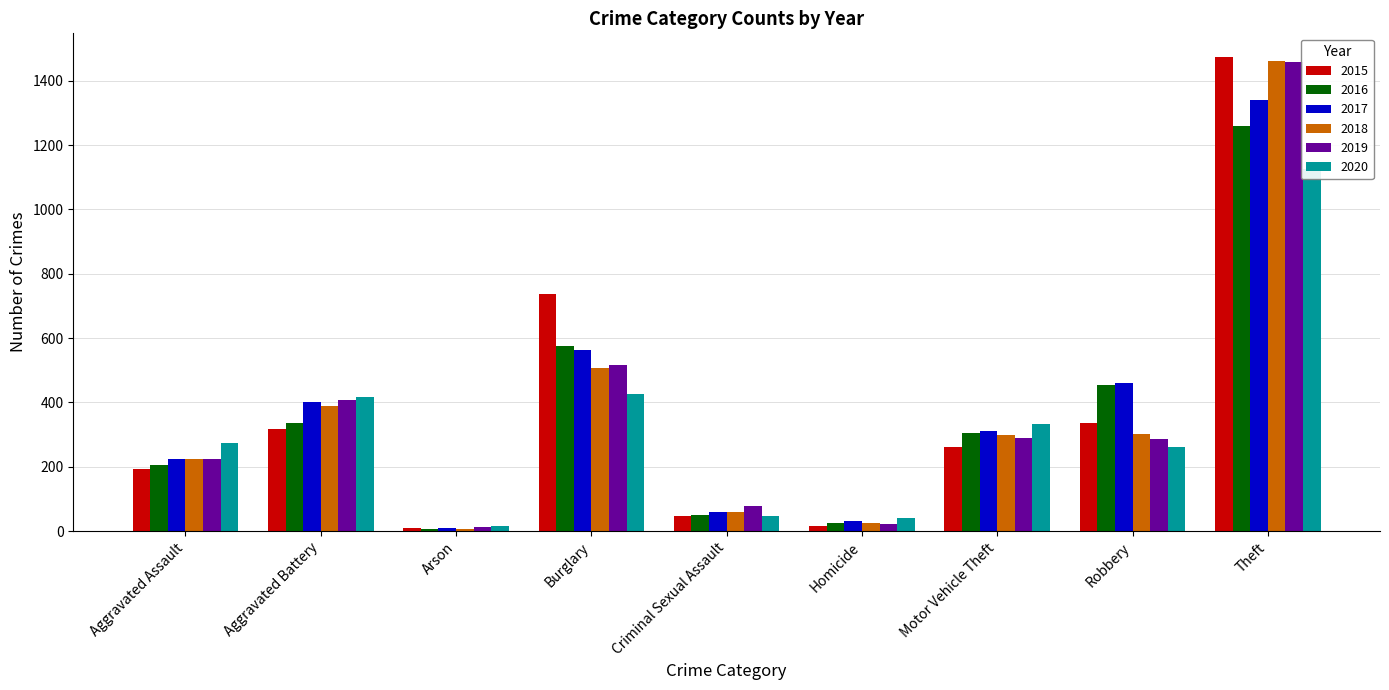

What is the difference between the highest and lowest values at Aggravated Assault?

79